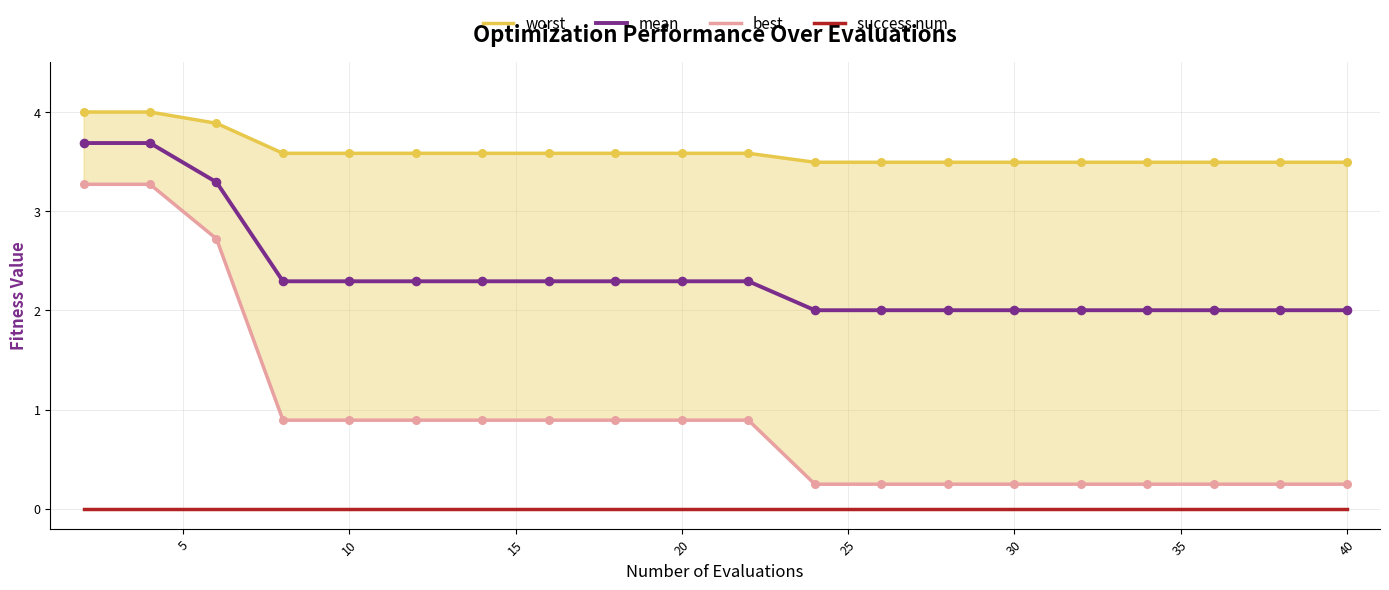

Which series contains the highest Y value?

worst